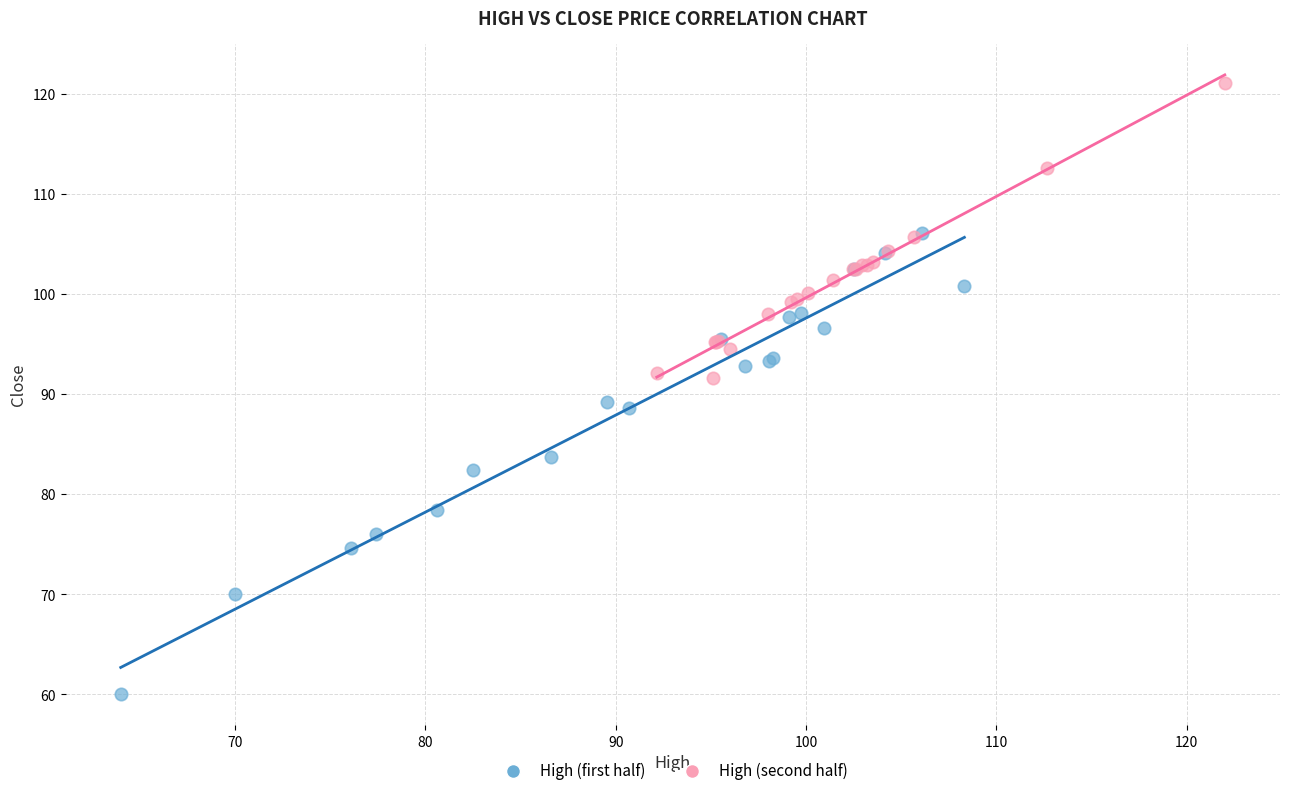

Which series contains the lowest Y value?

High (first half)